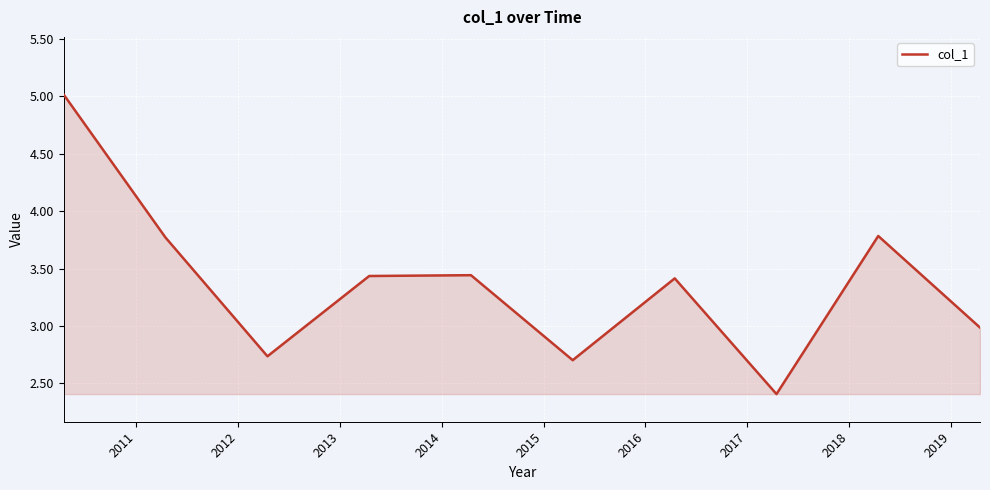

What is the greatest value displayed?

5.0